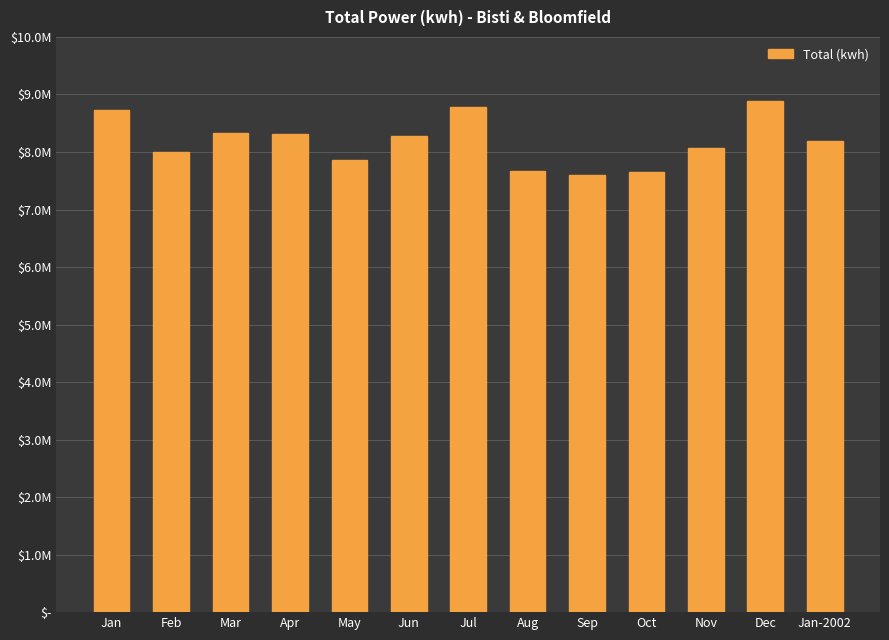

What is the label of the 8th bar from the right?

Jun